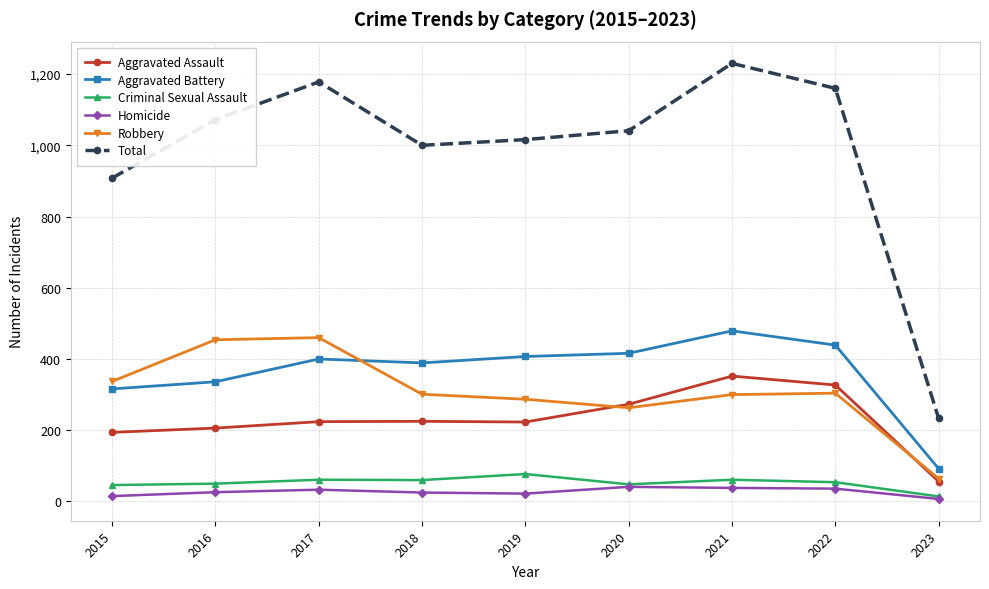

True or false: Criminal Sexual Assault has more than 0 interior local peaks.

True